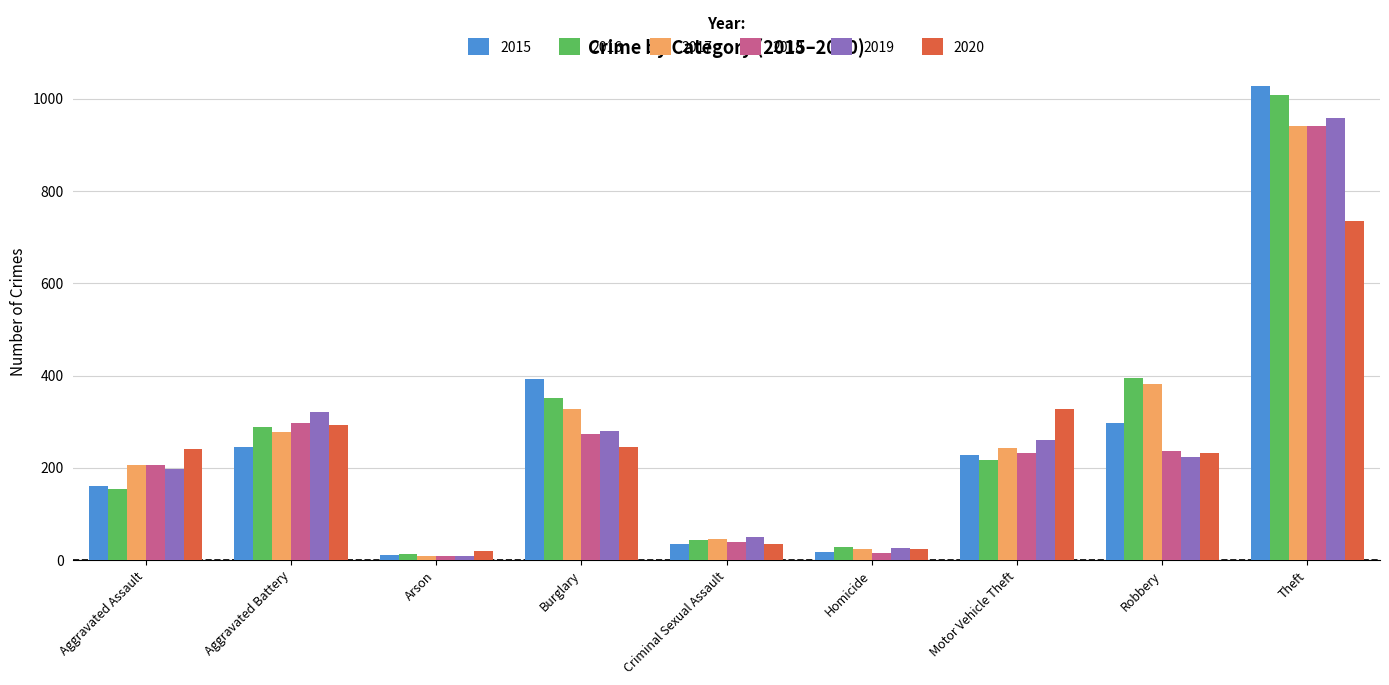

What is the label of the 3rd bar from the left?

Arson